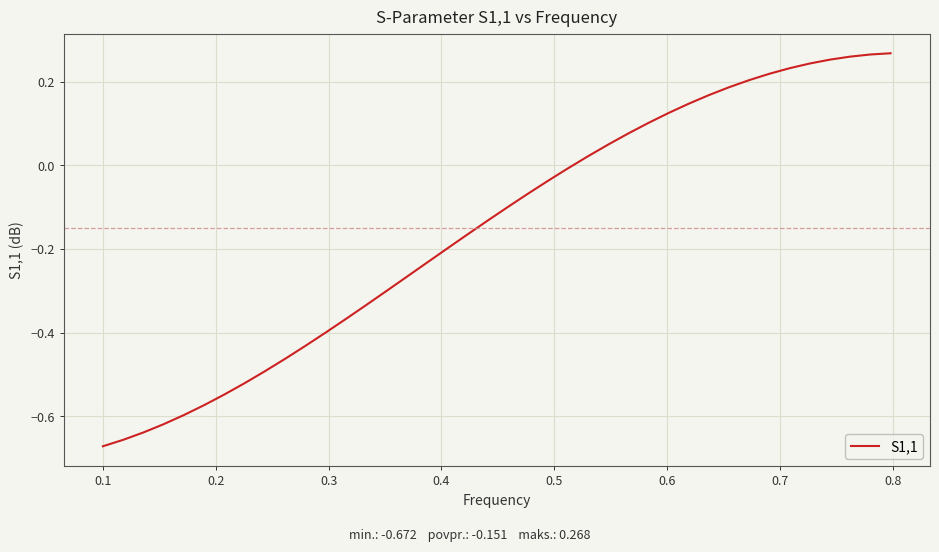

What is the difference between the maximum and minimum values?

0.9